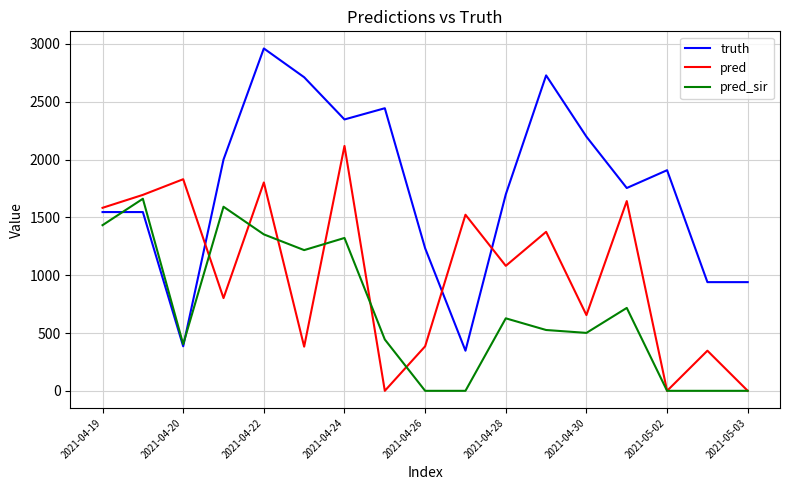

How many times do pred_sir and truth cross each other?

2